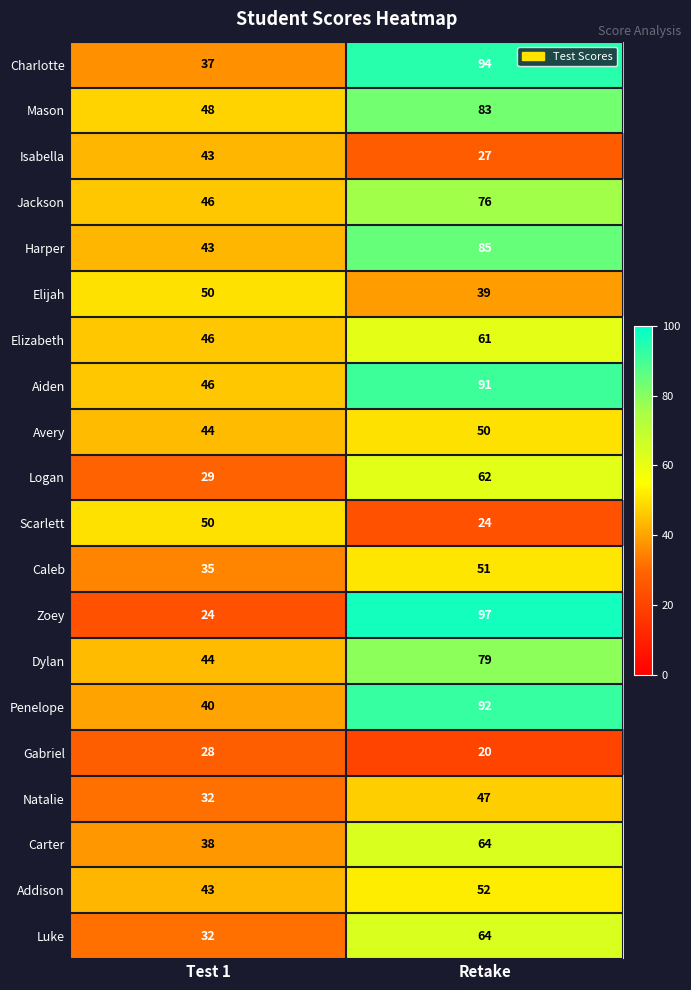

Is it true that Scarlett equals 50 at Test 1?

True